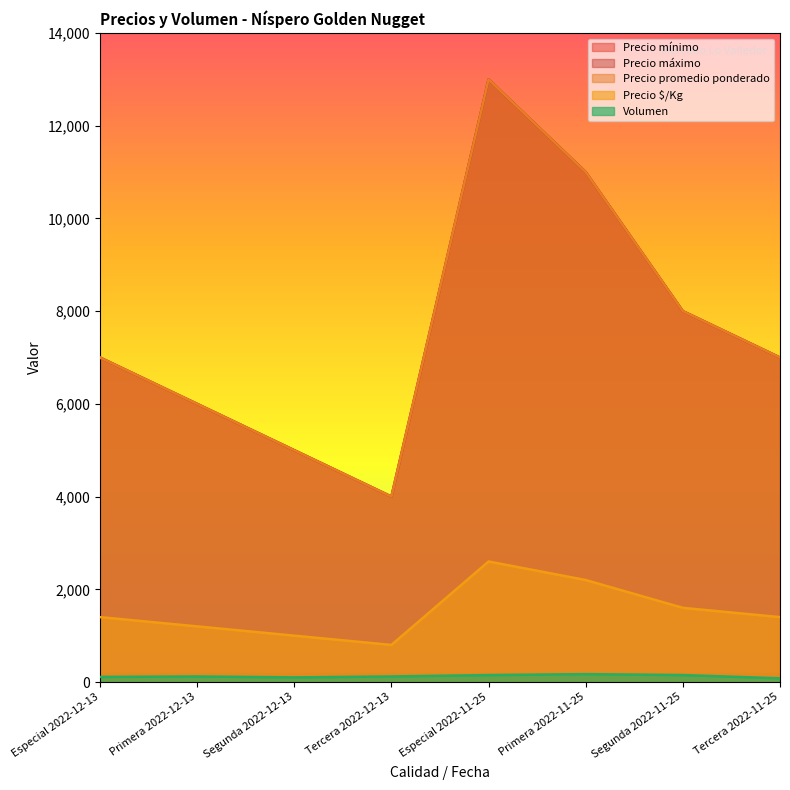

How many interior local valleys does the Volumen series have?

1